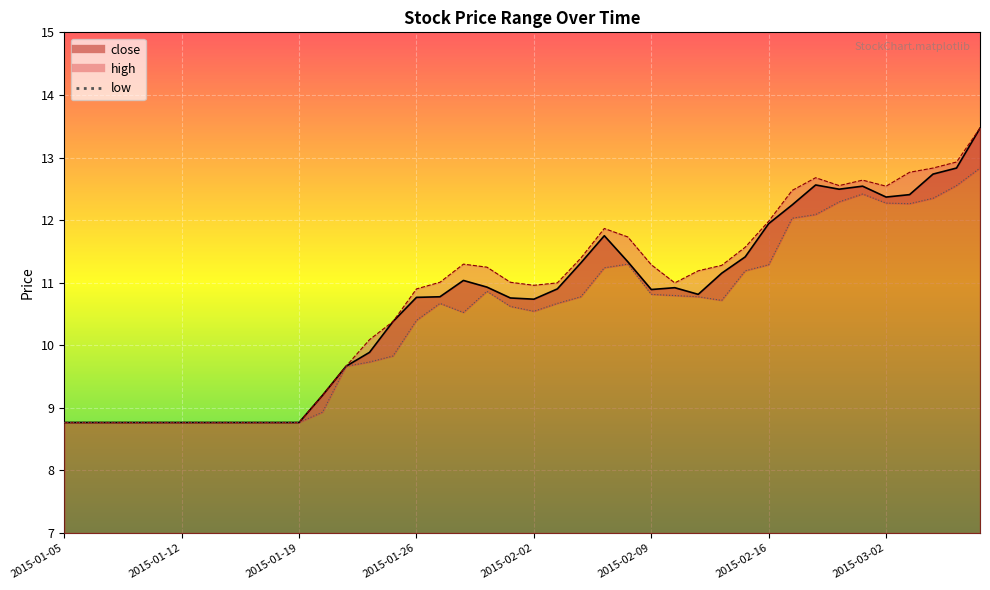

Reading right to left, list all the values displayed in this chart.

close: 2015-03-06=13.5	2015-03-05=12.8	2015-03-04=12.7	2015-03-03=12.4	2015-03-02=12.4	2015-02-27=12.5	2015-02-26=12.5	2015-02-25=12.6	2015-02-17=12.2	2015-02-16=11.9	2015-02-13=11.4	2015-02-12=11.2	2015-02-11=10.8	2015-02-10=10.9	2015-02-09=10.9	2015-02-06=11.3	2015-02-05=11.8	2015-02-04=11.3	2015-02-03=10.9	2015-02-02=10.7	2015-01-30=10.8	2015-01-29=10.9	2015-01-28=11.0	2015-01-27=10.8	2015-01-26=10.8	2015-01-23=10.4	2015-01-22=9.9	2015-01-21=9.7	2015-01-20=9.2	2015-01-19=8.8	2015-01-16=8.8	2015-01-15=8.8	2015-01-14=8.8	2015-01-13=8.8	2015-01-12=8.8	2015-01-09=8.8	2015-01-08=8.8	2015-01-07=8.8	2015-01-06=8.8	2015-01-05=8.8
high: 2015-03-06=13.5	2015-03-05=12.9	2015-03-04=12.8	2015-03-03=12.8	2015-03-02=12.5	2015-02-27=12.6	2015-02-26=12.6	2015-02-25=12.7	2015-02-17=12.5	2015-02-16=12.0	2015-02-13=11.6	2015-02-12=11.3	2015-02-11=11.2	2015-02-10=11.0	2015-02-09=11.3	2015-02-06=11.7	2015-02-05=11.9	2015-02-04=11.4	2015-02-03=11.0	2015-02-02=11.0	2015-01-30=11.0	2015-01-29=11.2	2015-01-28=11.3	2015-01-27=11.0	2015-01-26=10.9	2015-01-23=10.4	2015-01-22=10.1	2015-01-21=9.7	2015-01-20=9.2	2015-01-19=8.8	2015-01-16=8.8	2015-01-15=8.8	2015-01-14=8.8	2015-01-13=8.8	2015-01-12=8.8	2015-01-09=8.8	2015-01-08=8.8	2015-01-07=8.8	2015-01-06=8.8	2015-01-05=8.8
low: 2015-03-06=12.8	2015-03-05=12.6	2015-03-04=12.3	2015-03-03=12.3	2015-03-02=12.3	2015-02-27=12.4	2015-02-26=12.3	2015-02-25=12.1	2015-02-17=12.0	2015-02-16=11.3	2015-02-13=11.2	2015-02-12=10.7	2015-02-11=10.8	2015-02-10=10.8	2015-02-09=10.8	2015-02-06=11.3	2015-02-05=11.2	2015-02-04=10.8	2015-02-03=10.7	2015-02-02=10.5	2015-01-30=10.6	2015-01-29=10.9	2015-01-28=10.5	2015-01-27=10.7	2015-01-26=10.4	2015-01-23=9.8	2015-01-22=9.7	2015-01-21=9.7	2015-01-20=8.9	2015-01-19=8.8	2015-01-16=8.8	2015-01-15=8.8	2015-01-14=8.8	2015-01-13=8.8	2015-01-12=8.8	2015-01-09=8.8	2015-01-08=8.8	2015-01-07=8.8	2015-01-06=8.8	2015-01-05=8.8